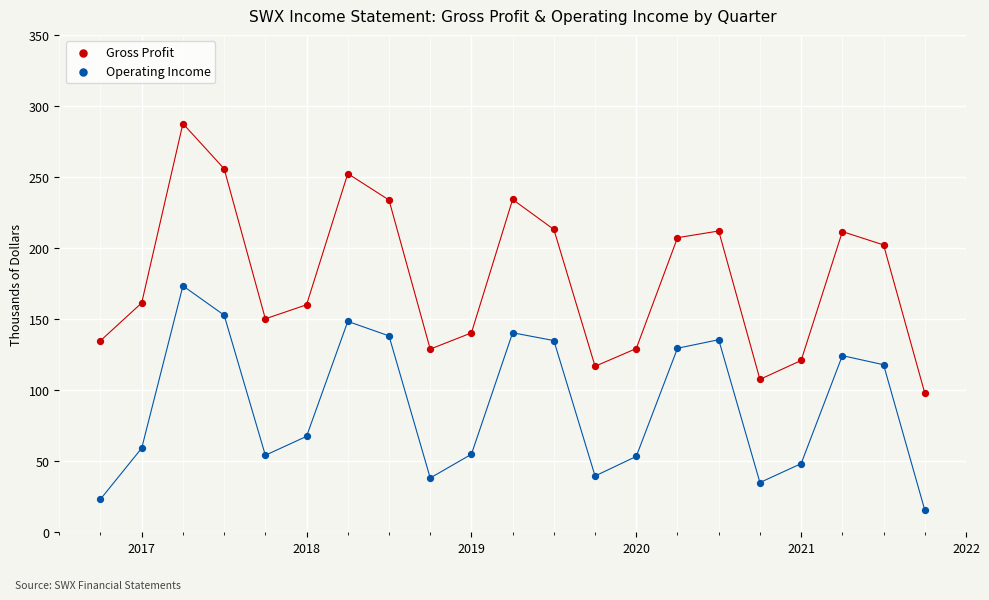

Which series contains the lowest Y value?

Operating Income